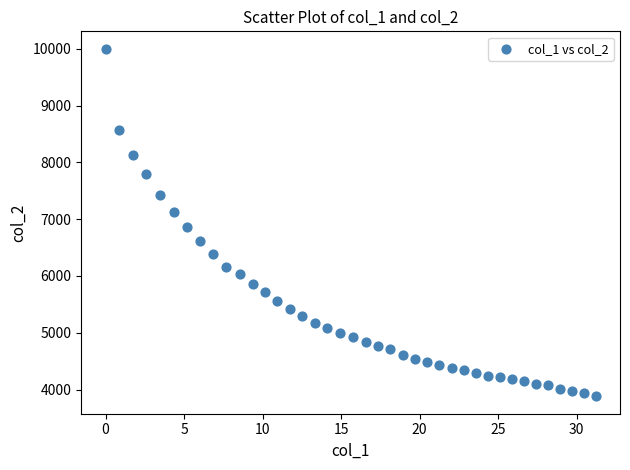

What is the range of Y values (max minus min)?

6119